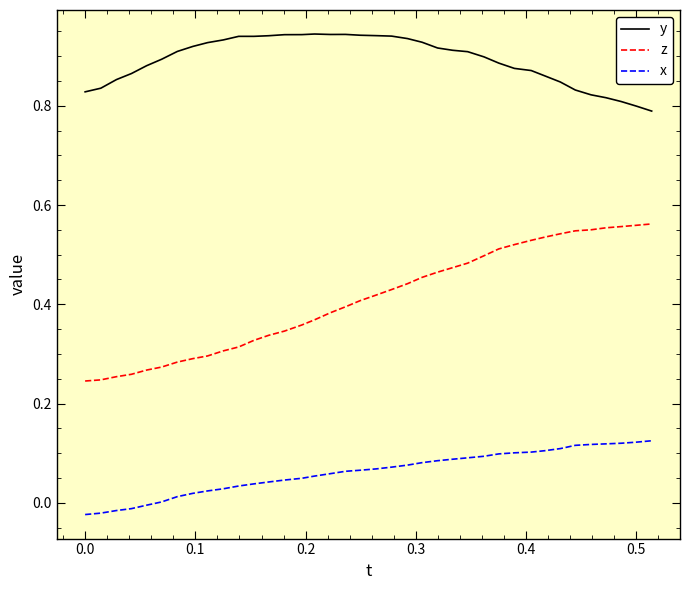

Rank the series by their average value, from lowest to highest.

x, z, y